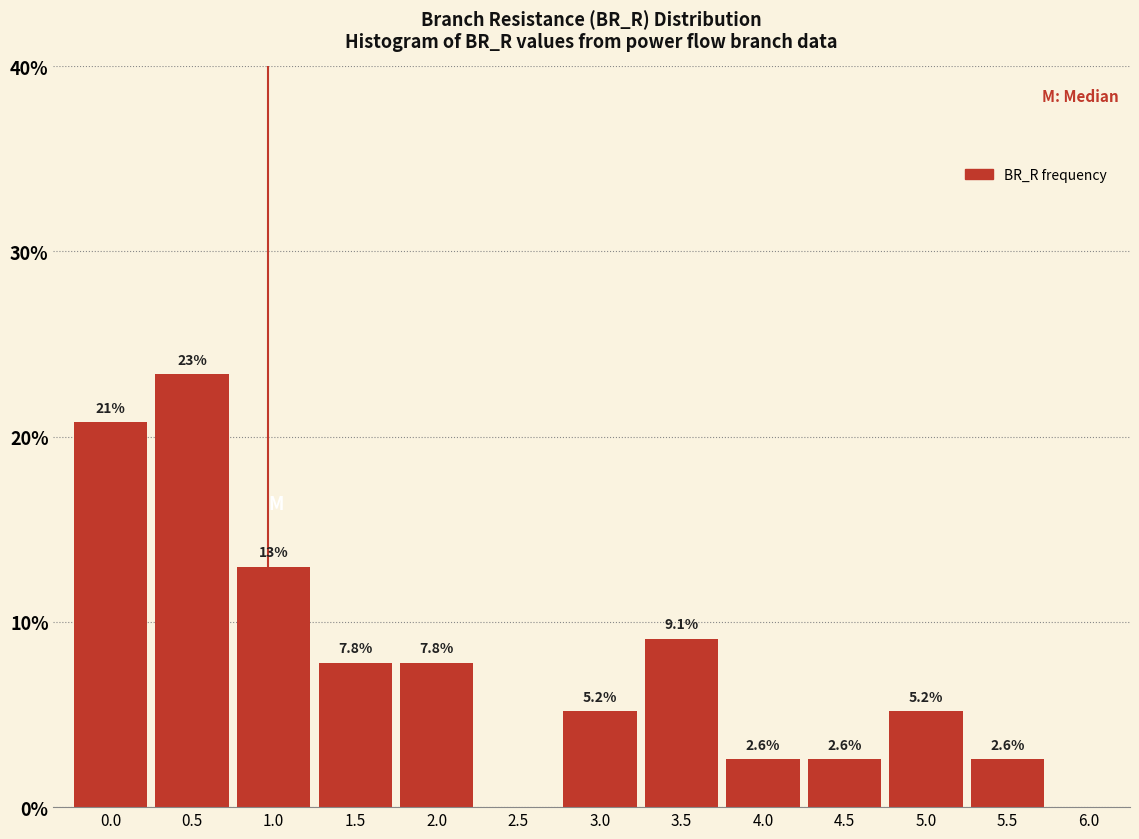

Reading right to left, list all the values displayed in this chart.

5.5=2.6	5.0=5.2	4.5=2.6	4.0=2.6	3.5=9.1	3.0=5.2	2.5=0.0	2.0=7.8	1.5=7.8	1.0=13.0	0.5=23.4	0.0=20.8